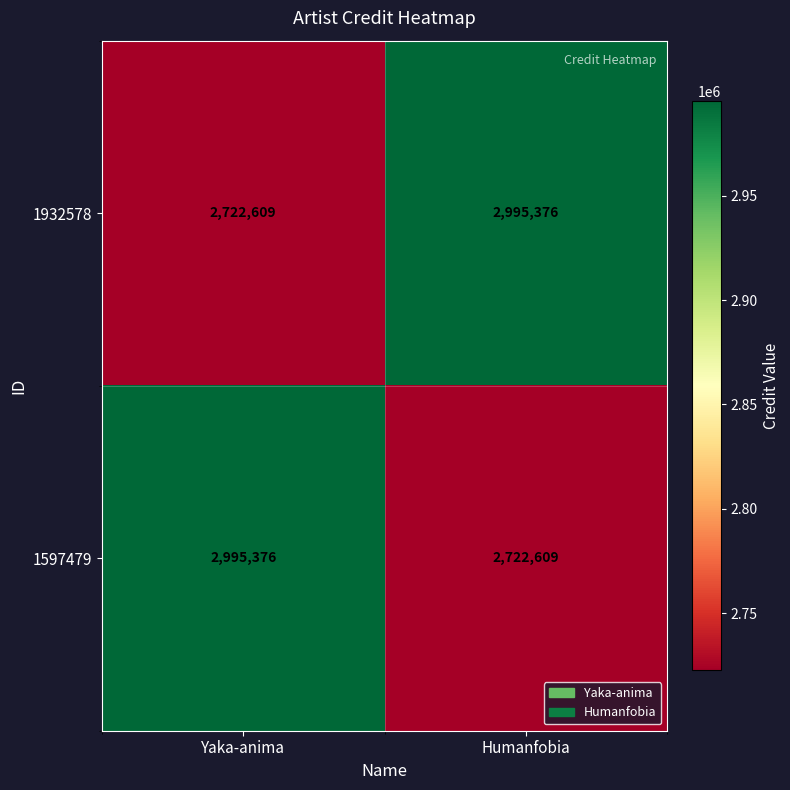

What is the spread (max minus min) of values at Humanfobia?

272767